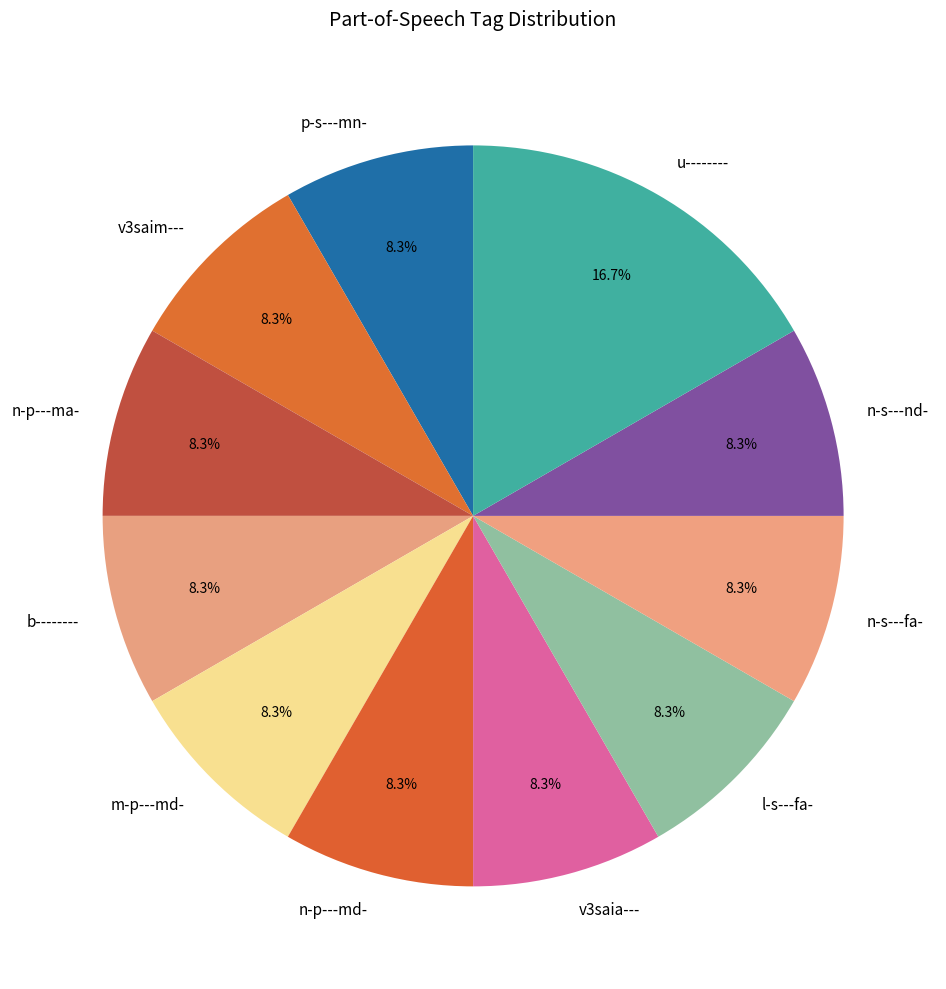

Is the sum of n-s---nd- and m-p---md- greater than half?

No